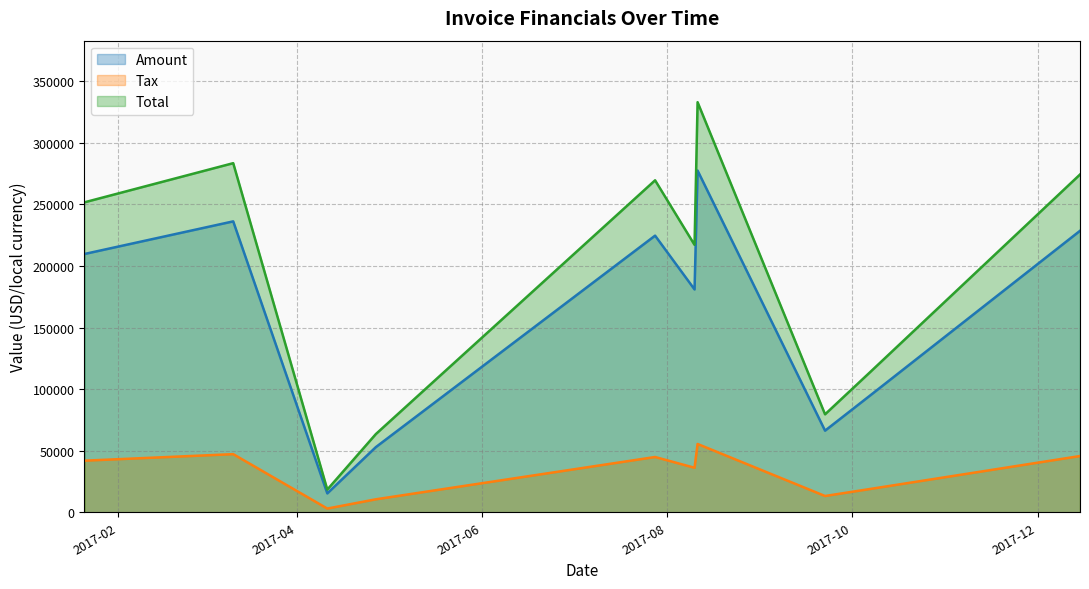

True or false: Amount and Tax intersect in this chart.

False